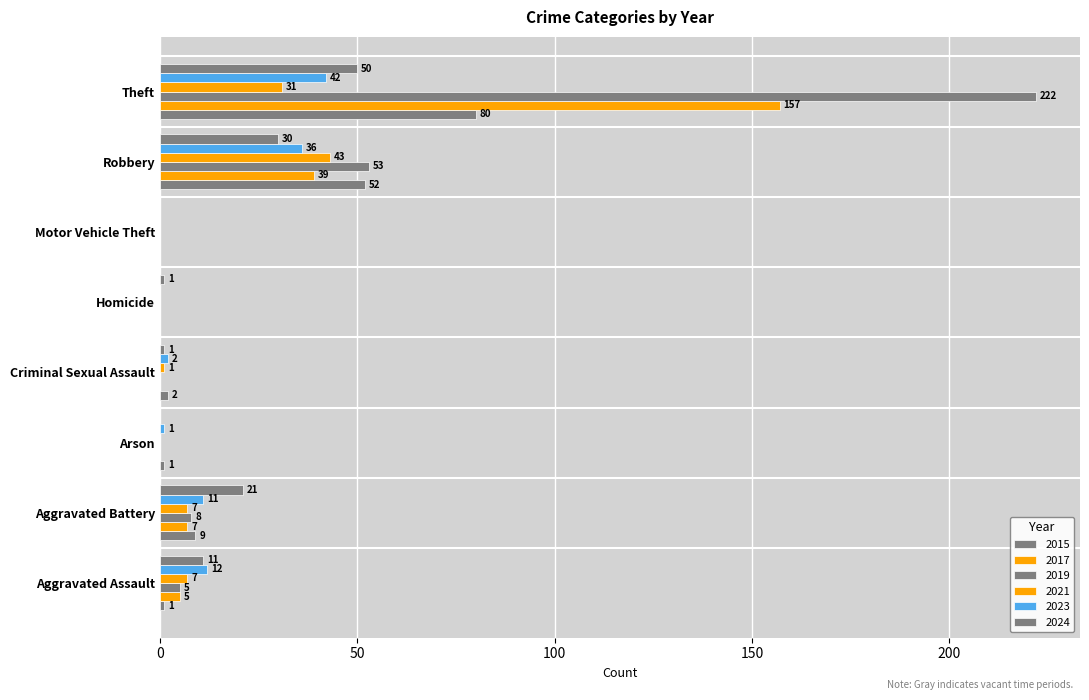

How many distinct data groups are displayed?

6